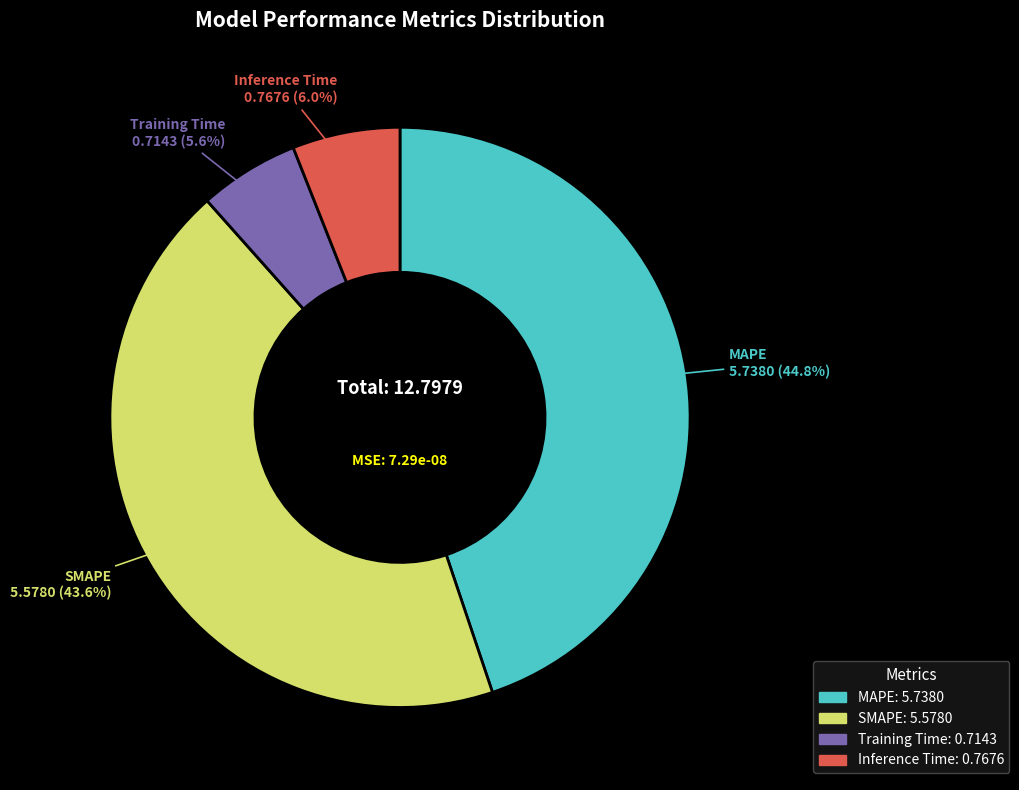

Combined, what portion of the pie is SMAPE and MAPE?

88.4%